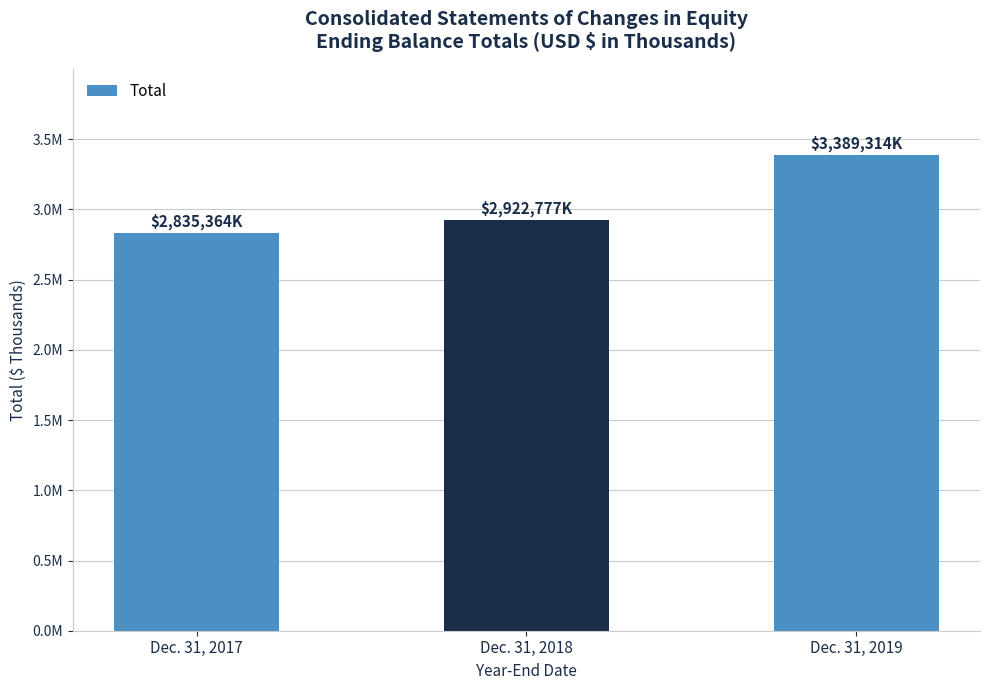

What is the value of the 3rd bar from the left?

3389314